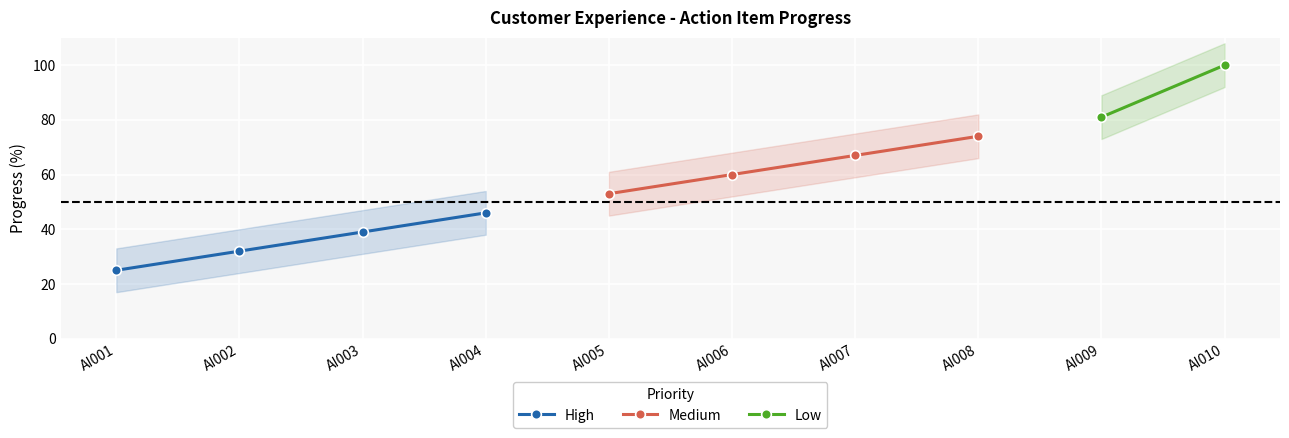

Rank the categories by value from highest to lowest.

AI010, AI009, AI008, AI007, AI006, AI005, AI004, AI003, AI002, AI001